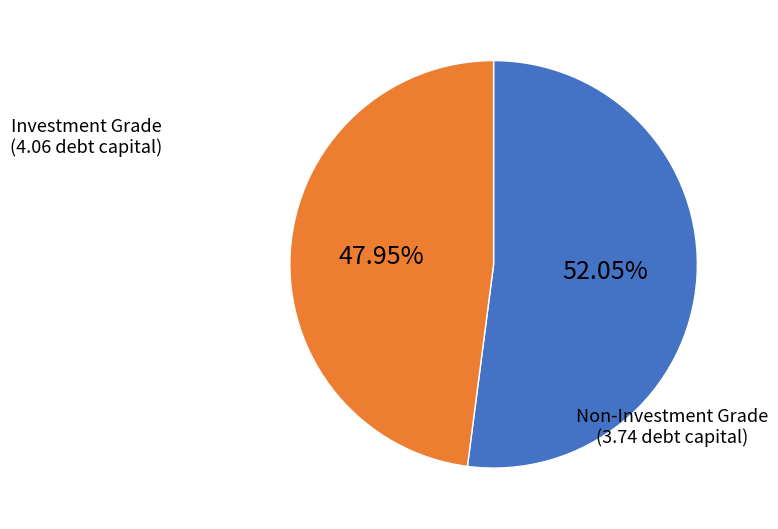

Is there a majority slice in this chart?

Yes